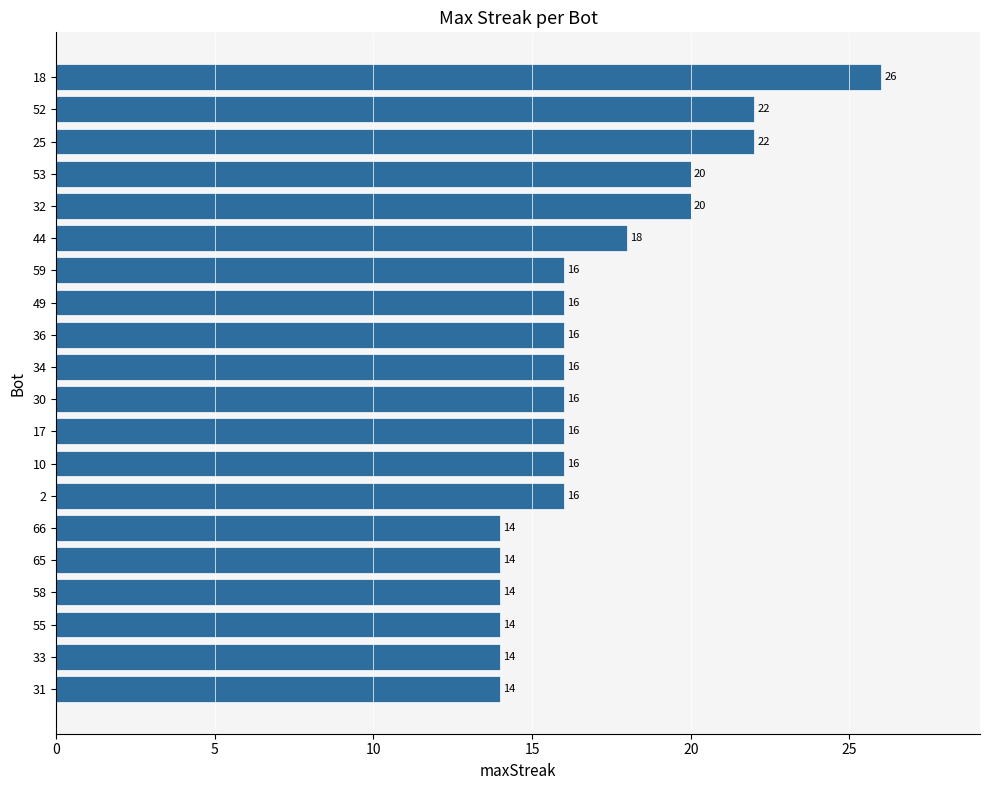

Reading bottom to top, list all the values displayed in this chart.

31=14	33=14	55=14	58=14	65=14	66=14	2=16	10=16	17=16	30=16	34=16	36=16	49=16	59=16	44=18	32=20	53=20	25=22	52=22	18=26